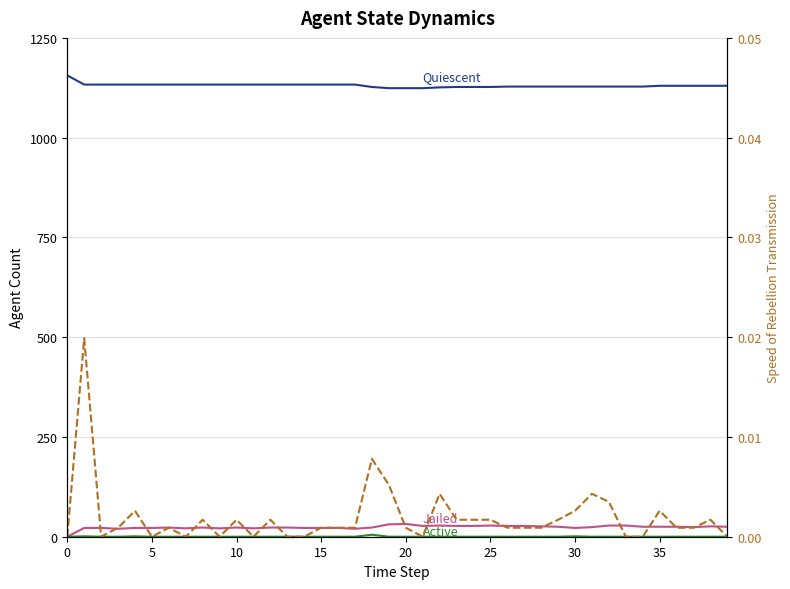

Rank the series by their maximum value, from highest to lowest.

Quiescent, Jailed, Active, Speed of Rebellion Transmission